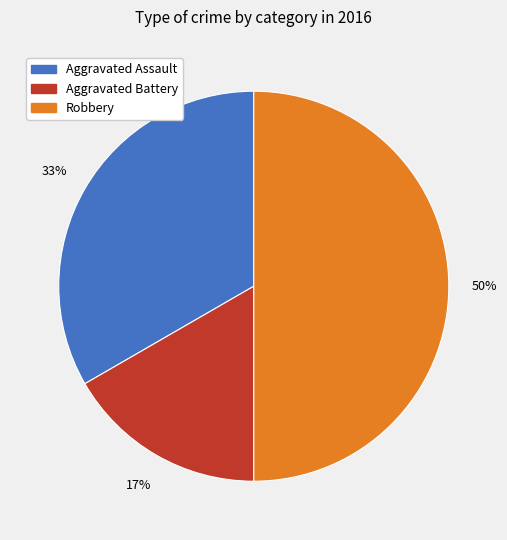

How many slices are in this pie chart?

3